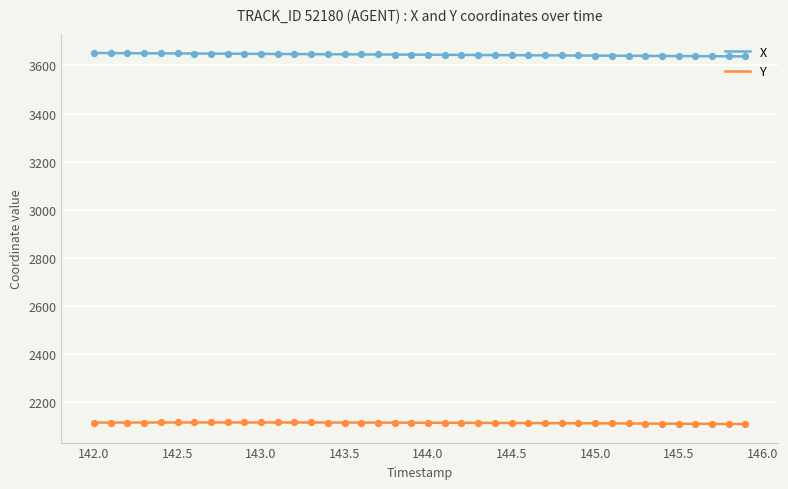

Which series reaches the minimum Y coordinate?

Y